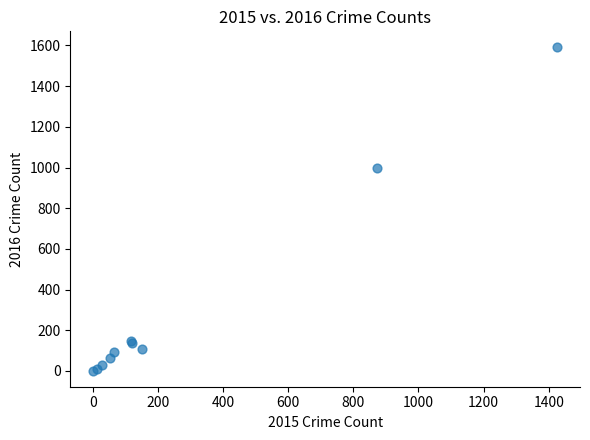

What Y value in the scatter plot is closest to 796?

999